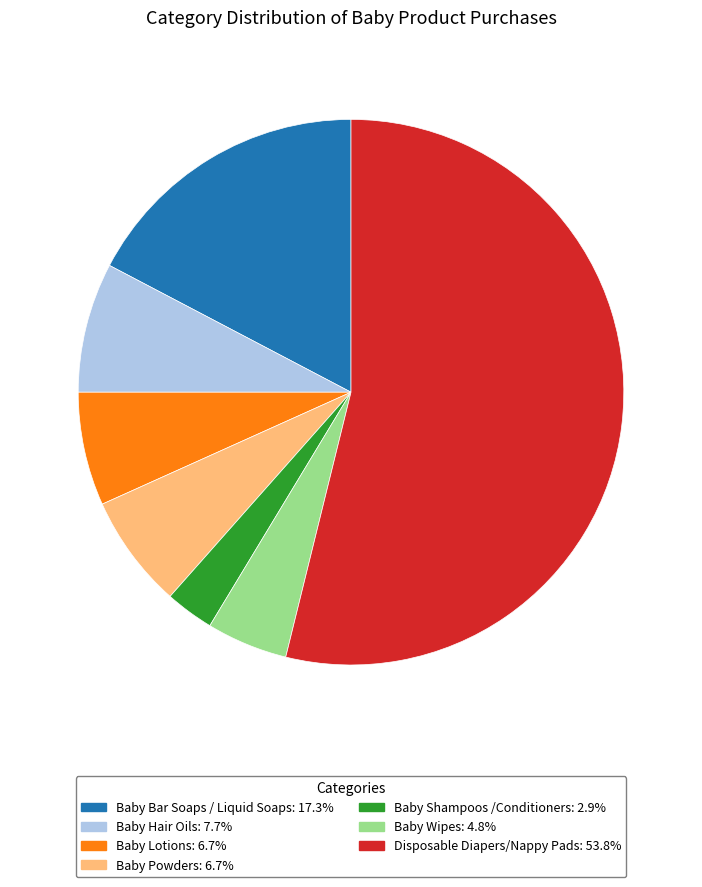

Which has a higher value, Baby Hair Oils or Baby Shampoos /Conditioners?

Baby Hair Oils